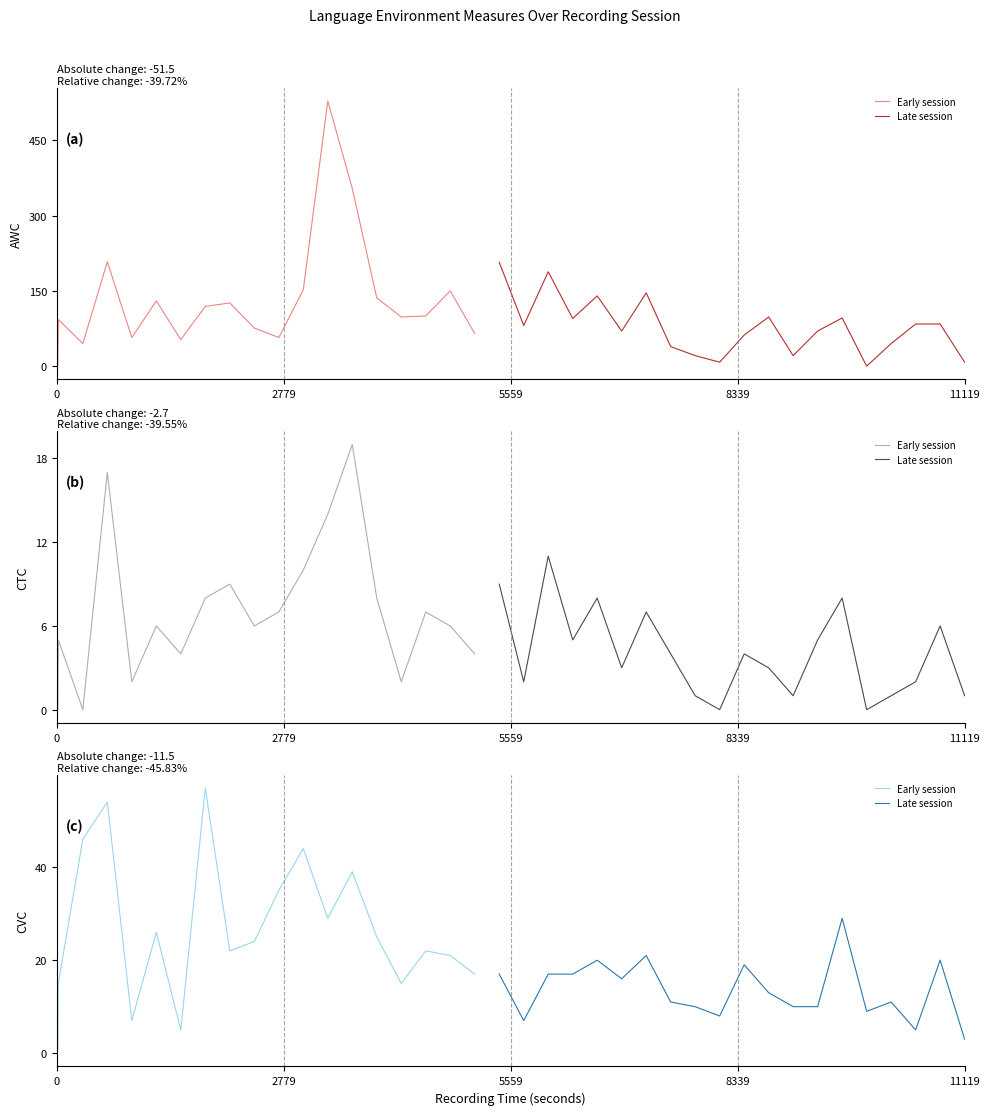

How many times do Late session and Early session cross each other?

5